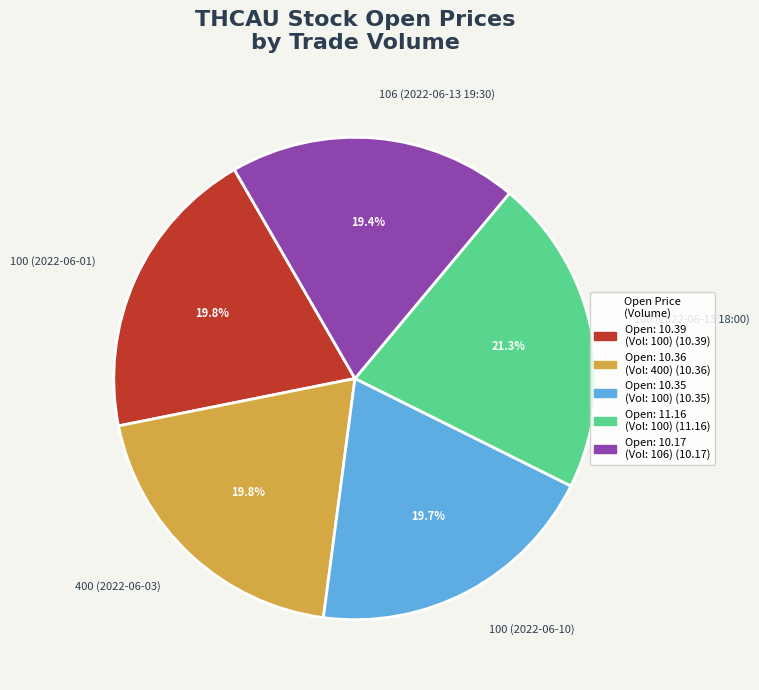

What is the total percentage of 100 (2022-06-10) and 106 (2022-06-13 19:30)?

39.1%